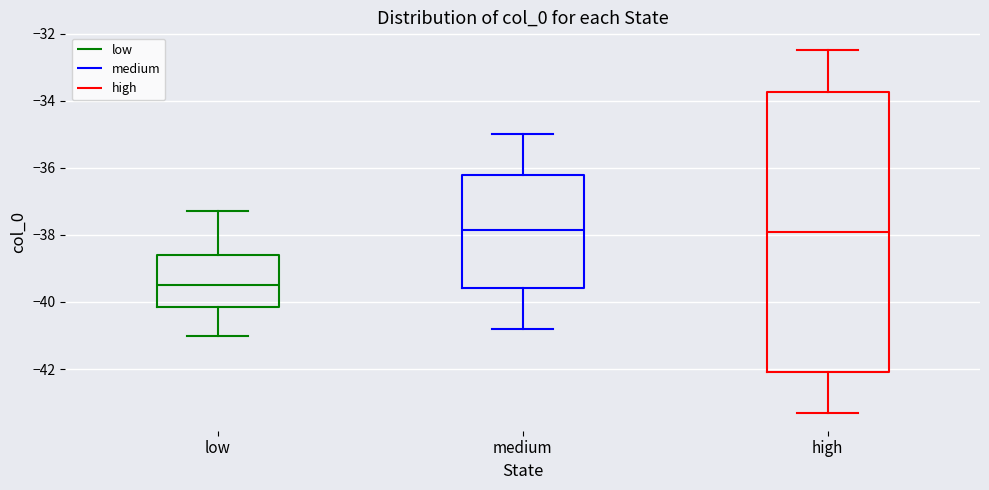

Reading left to right, transcribe this box plot: for each box, give where its median line is, the range the box spans, and where its two whiskers end, as read against the y-axis. The values are not printed on the chart, so give them approximately, as read against the axis.

low: median -39.4, box -40.2 to -38.6, whiskers -41.0 to -37.2
medium: median -37.8, box -39.6 to -36.2, whiskers -40.8 to -35.0
high: median -37.8, box -42.0 to -33.8, whiskers -43.2 to -32.4